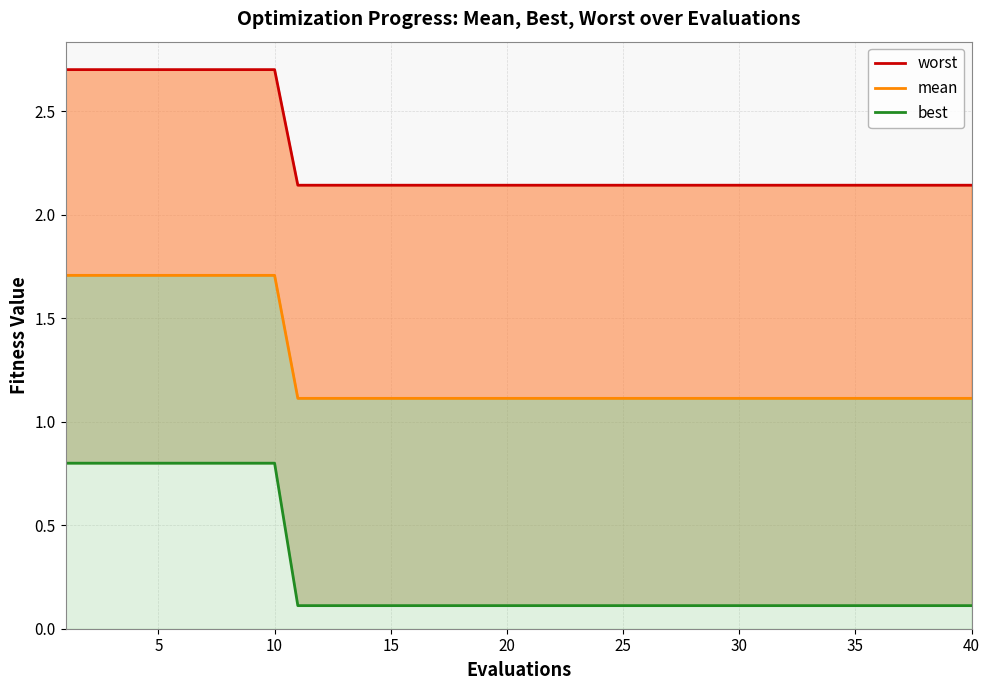

True or false: best_line has more than 0 interior local peaks.

False